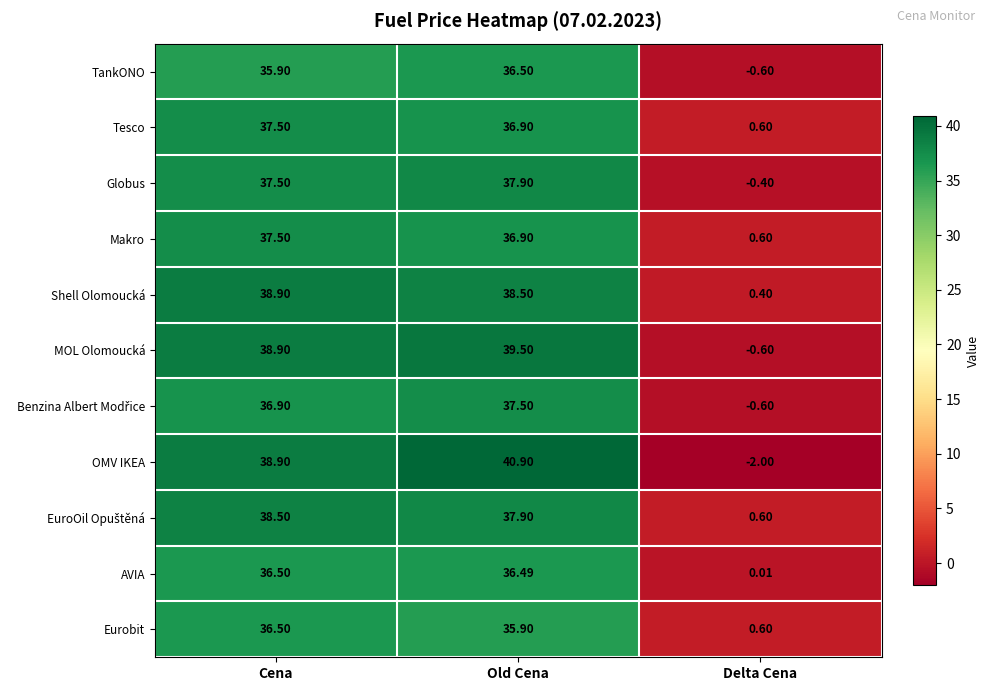

At which category is the sum across all series the highest?

Old Cena